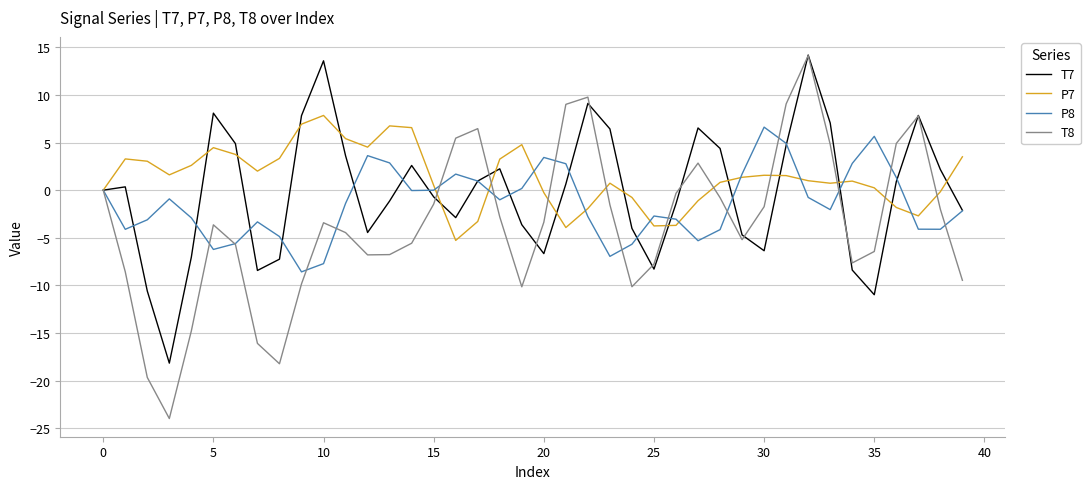

In P8, how many points are lower than both neighbors (excluding endpoints)?

9